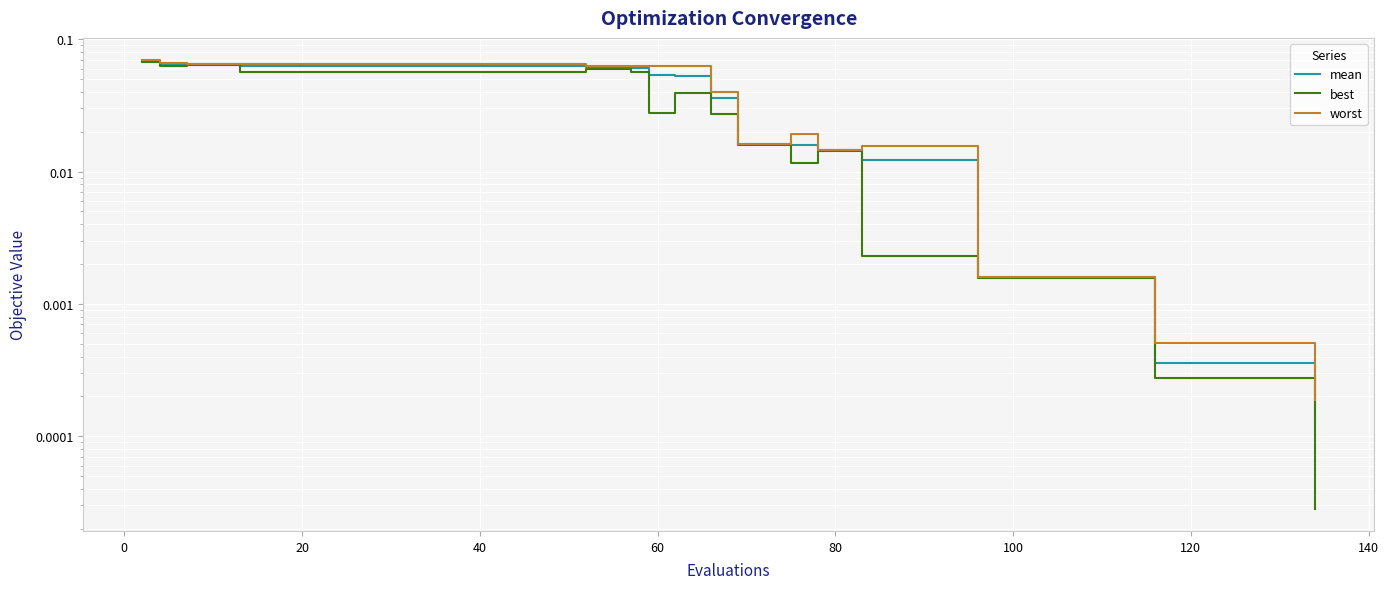

What is the difference between the maximum and second lowest values in the worst series?

0.1